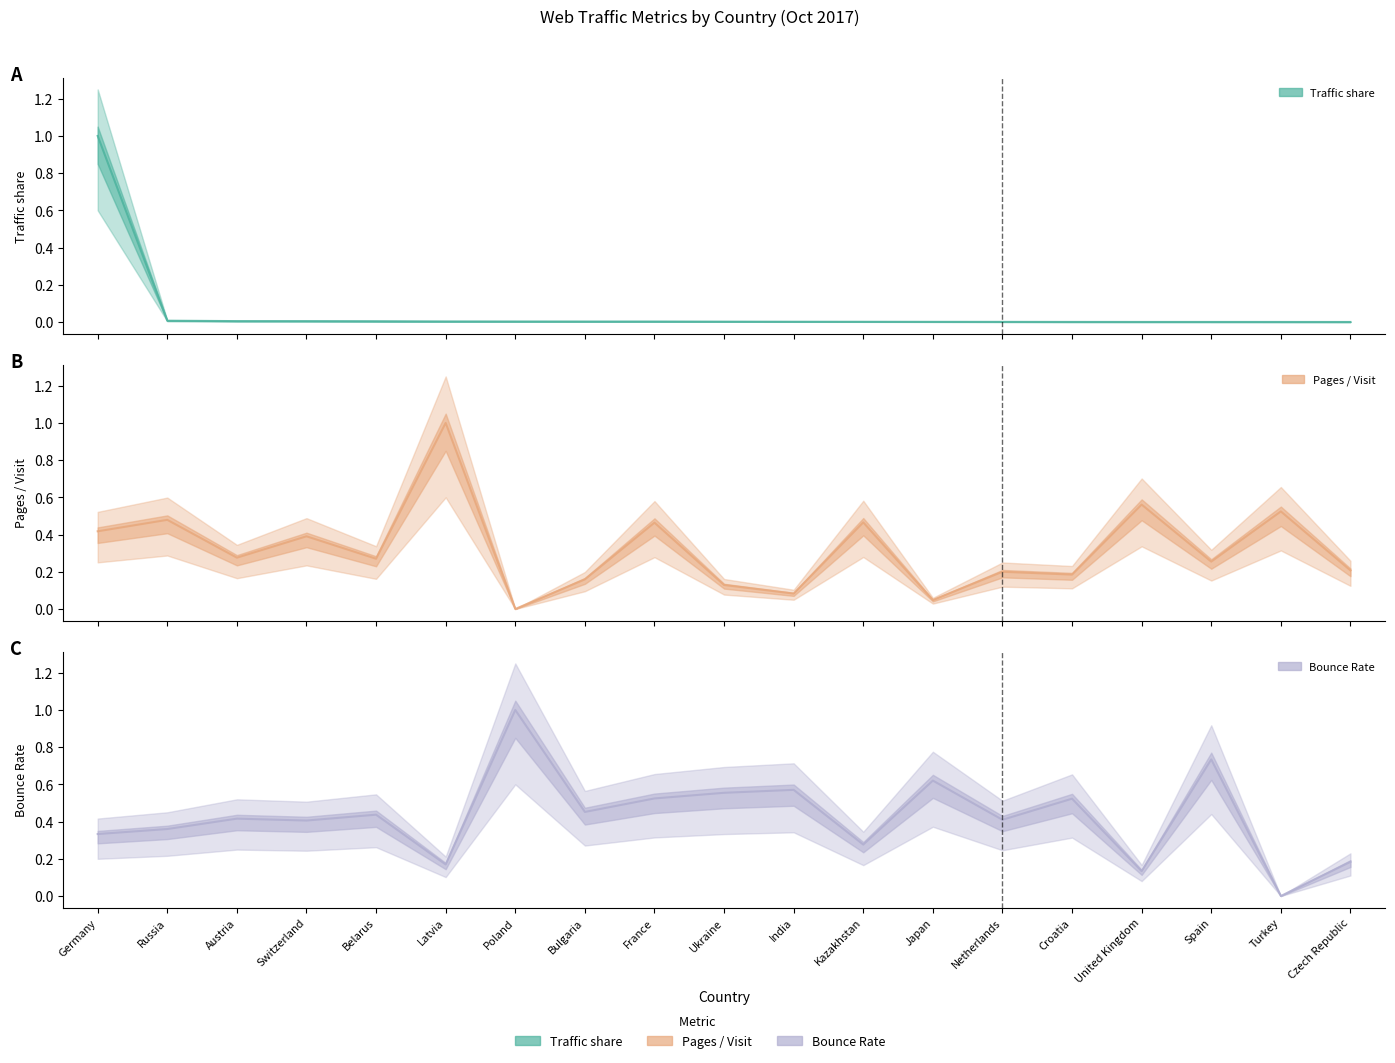

Does the chart have visible grid lines?

No